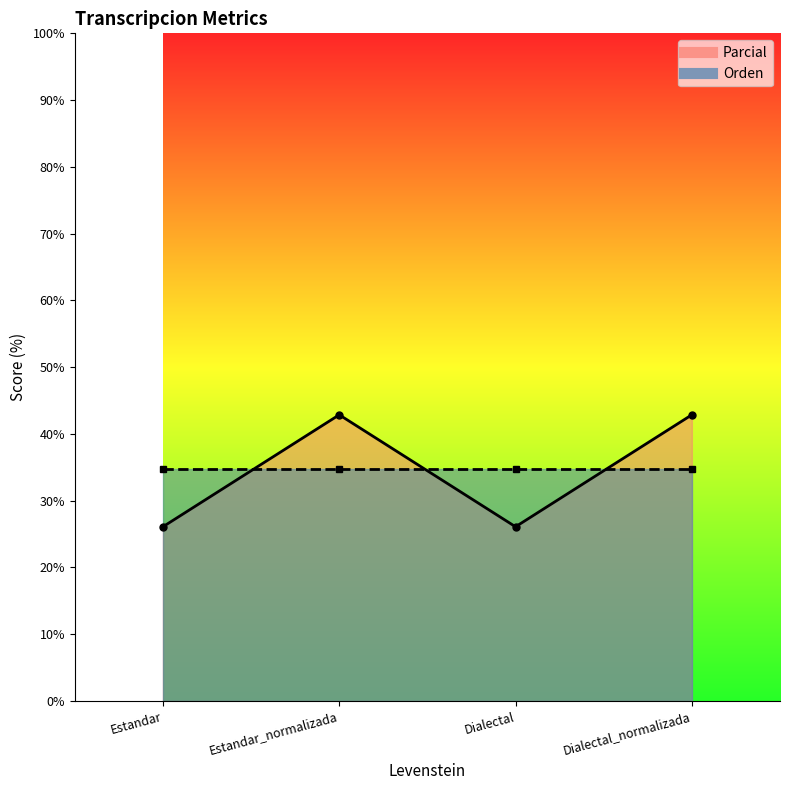

What is the label of the 1st point from the right?

Dialectal_normalizada